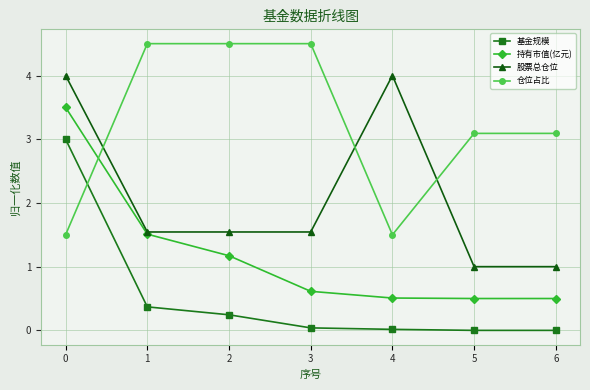

The 持有市值(亿元) series shows 0.3 at 6. True or false?

False